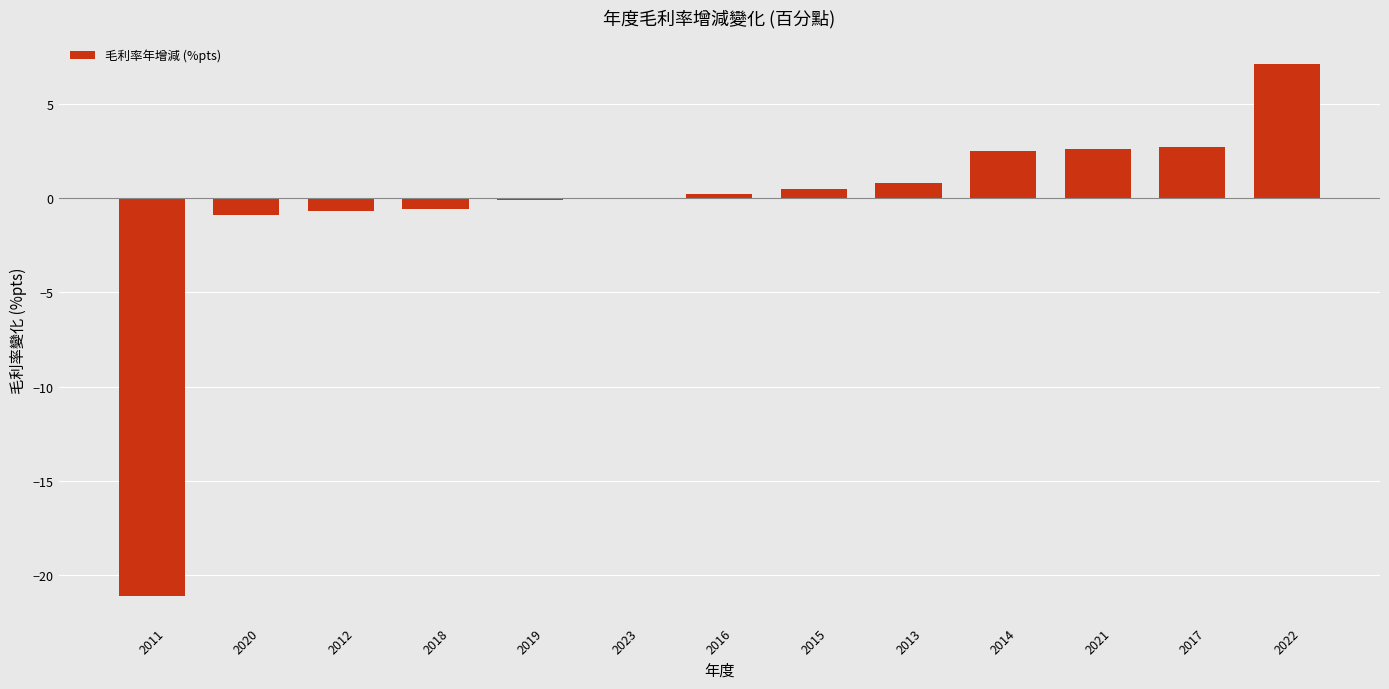

Read the value at 2018.

-0.6